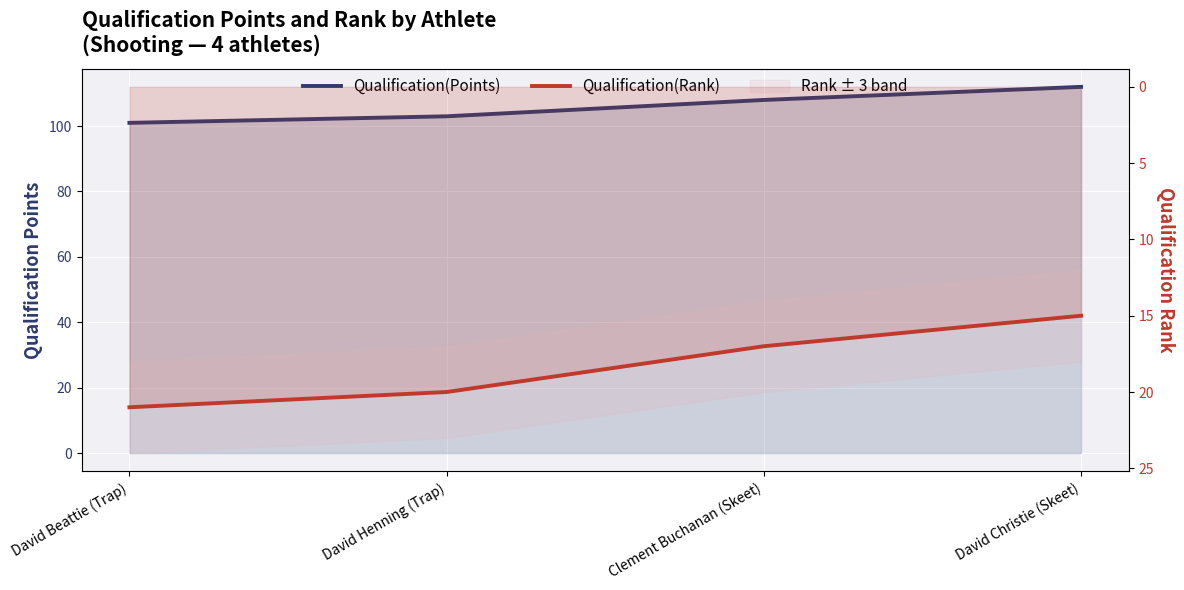

The value of Qualification(Points) at David Henning (Trap) is 30. True or false?

False